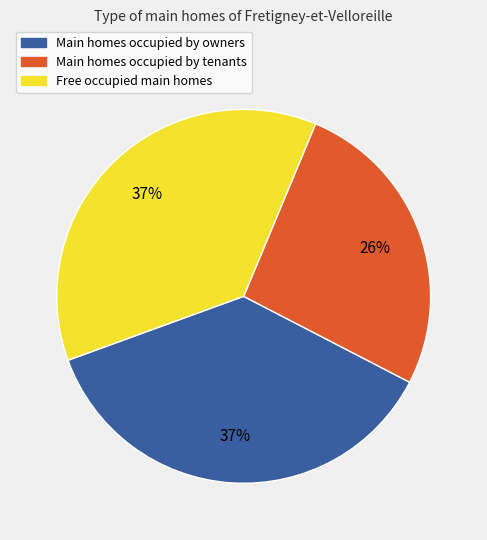

To the nearest percent, what is the difference between the largest and smallest slice percentages?

11%